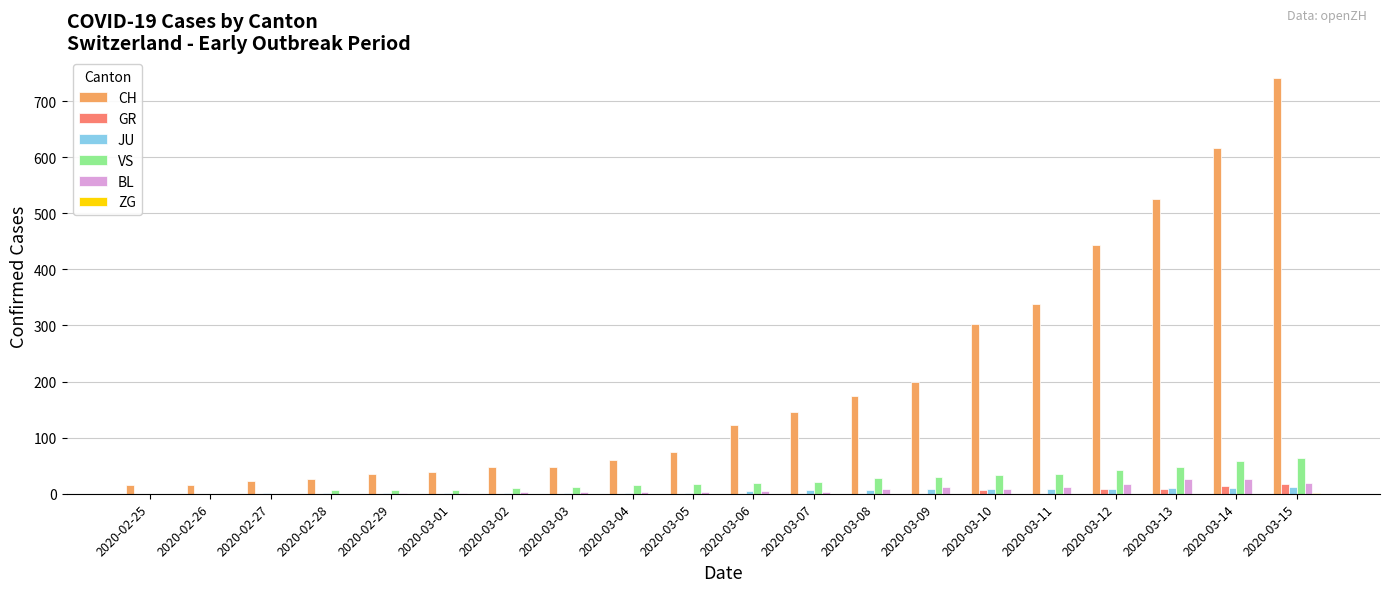

Which series changed the most between 2020-02-25 and 2020-03-09?

CH